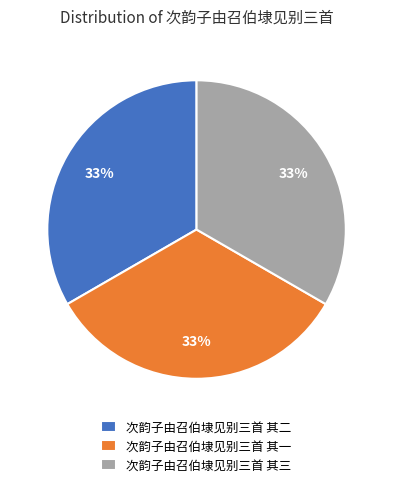

To the nearest percent, what is the combined percentage of 次韵子由召伯埭见别三首 其三 and 次韵子由召伯埭见别三首 其一?

67%